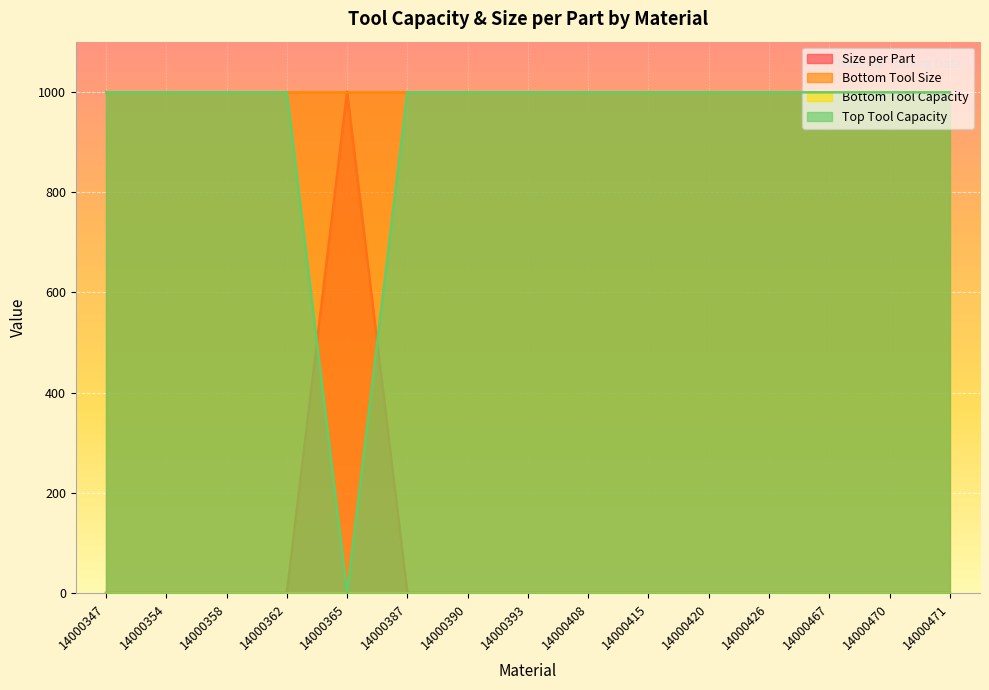

Which label corresponds to the smallest value in the chart?

14000365